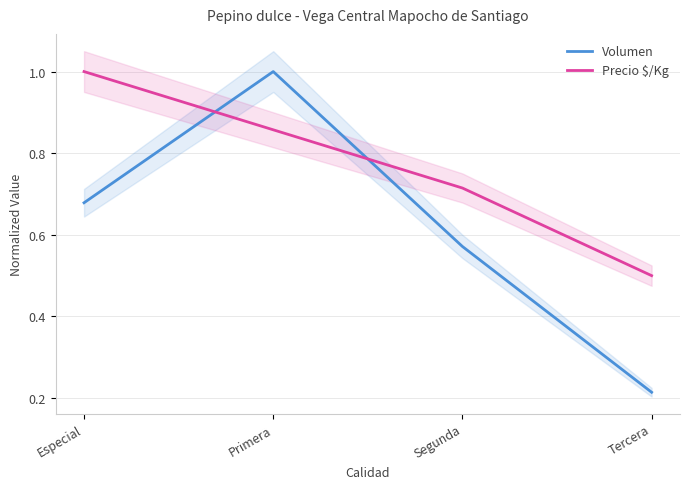

Reading right to left, transcribe all the data shown in this chart.

Volumen: 0.2	0.6	1.0	0.7
Precio $/Kg: 0.5	0.7	0.9	1.0